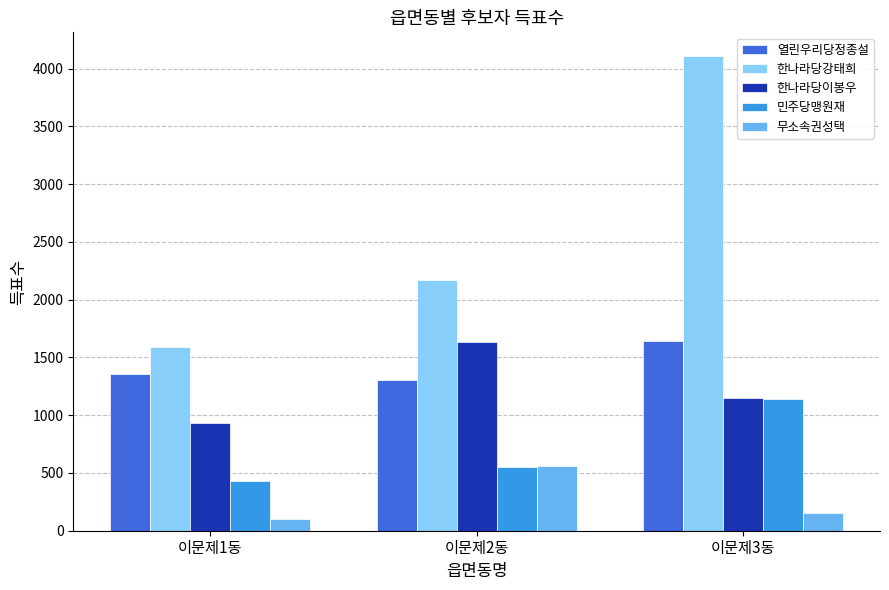

What position from the left is 이문제3동?

3